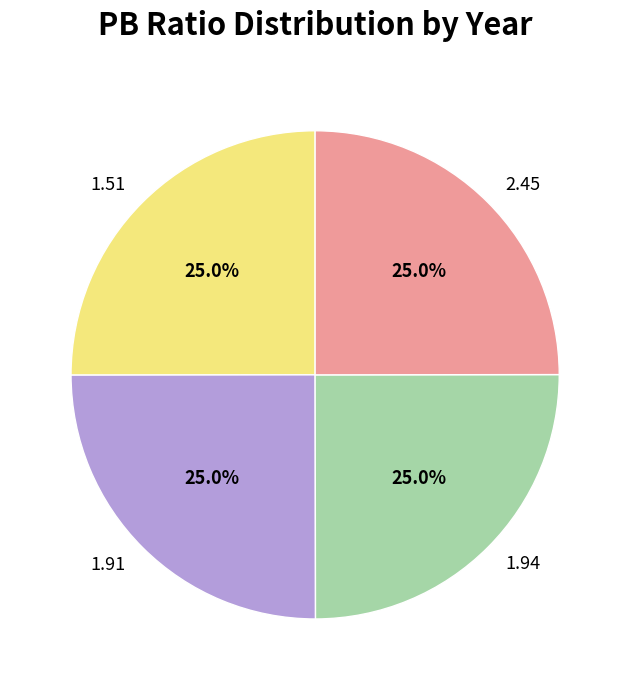

The 1.91 slice represents 18% of the pie. True or false?

False